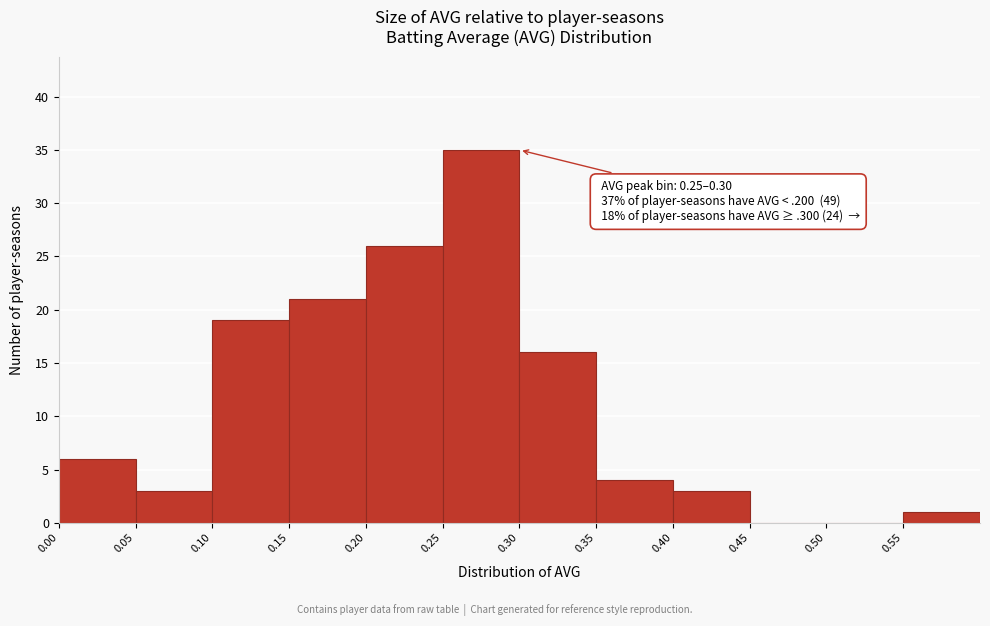

Over which range of the x-axis is the bar tallest?

0.25 to 0.30